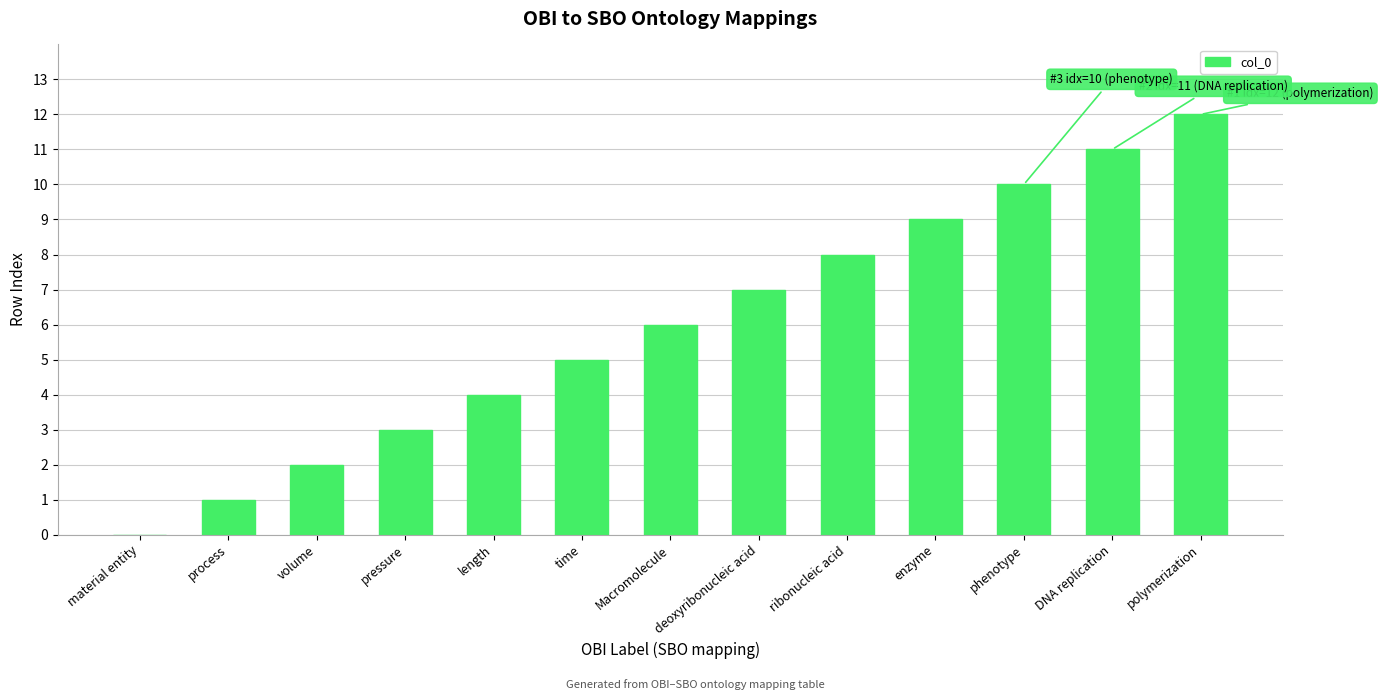

What is the sum of the values at time and polymerization?

17